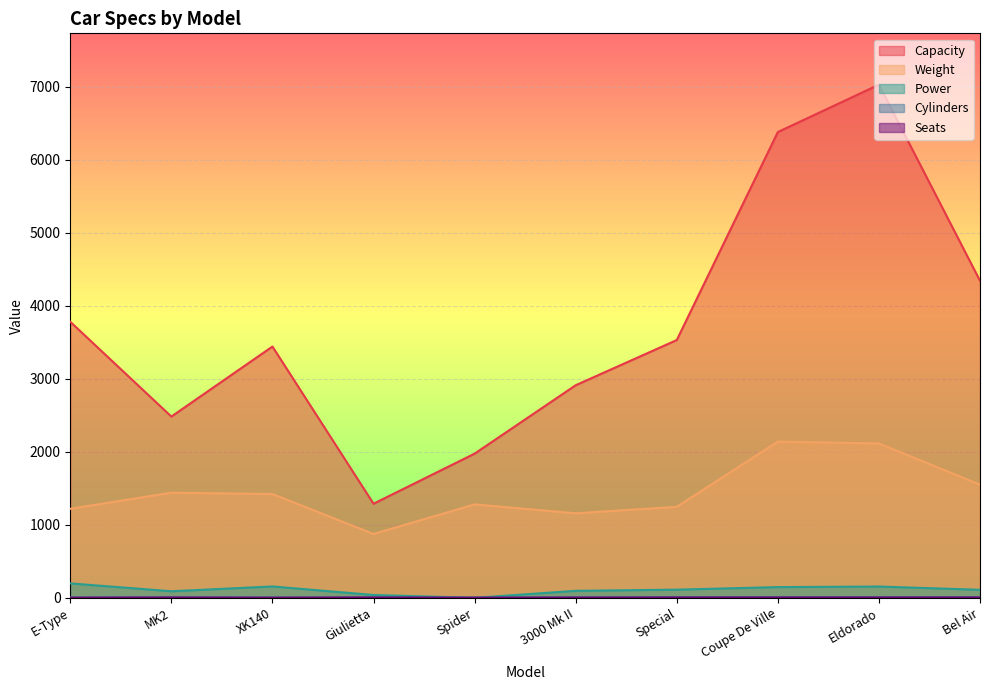

What is the spread (max minus min) of values at XK140?

3440